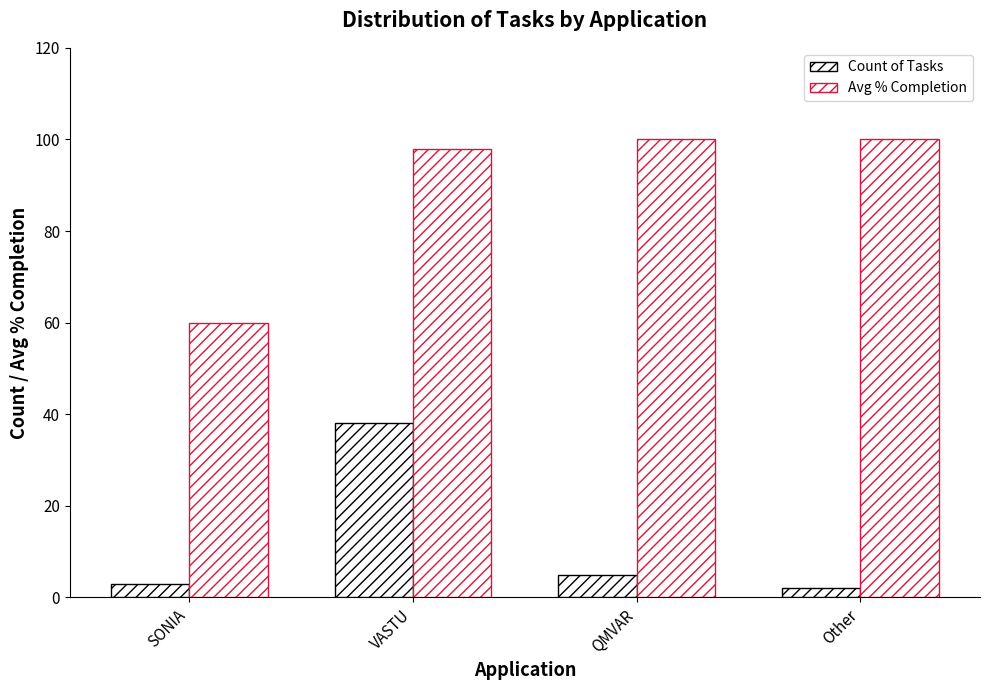

Is it true that Count of Tasks equals 38 at VASTU?

True